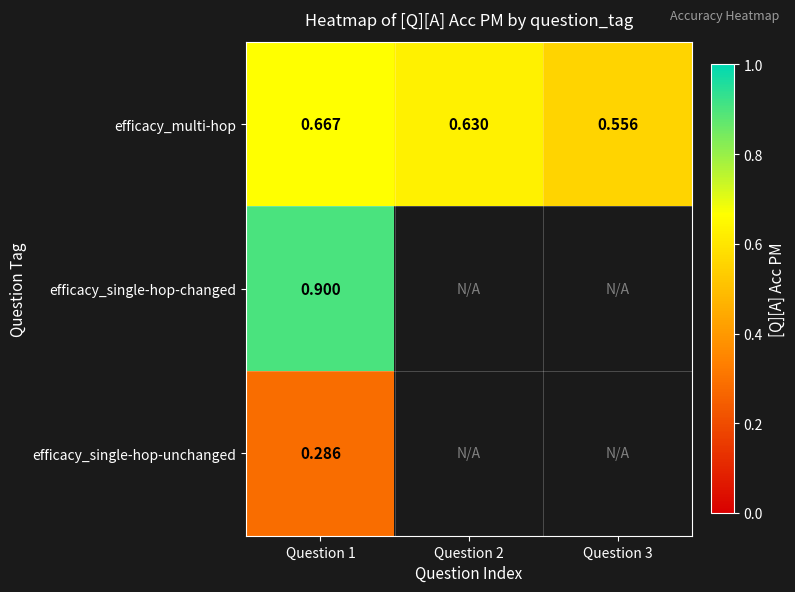

Which category has the highest value in the efficacy_multi-hop series?

Question 1